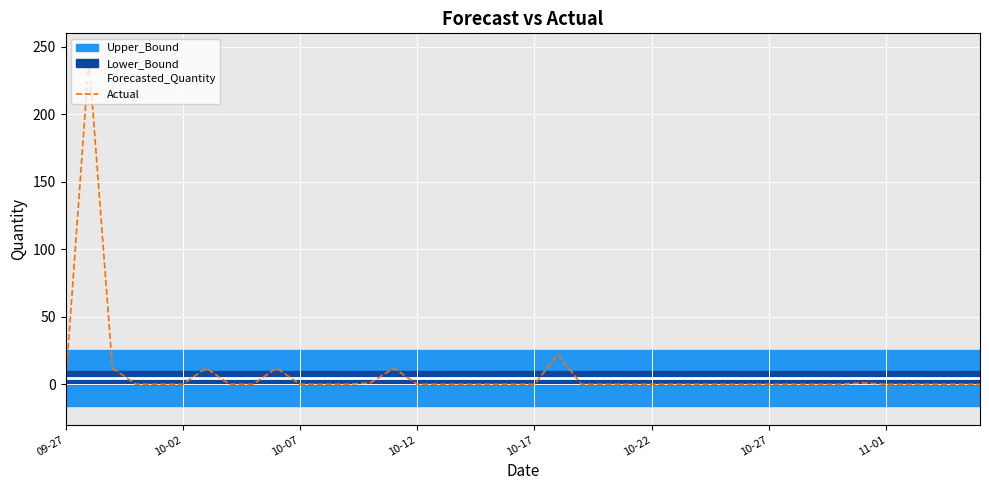

How many intersections are there between Actual and Forecasted_Quantity?

10